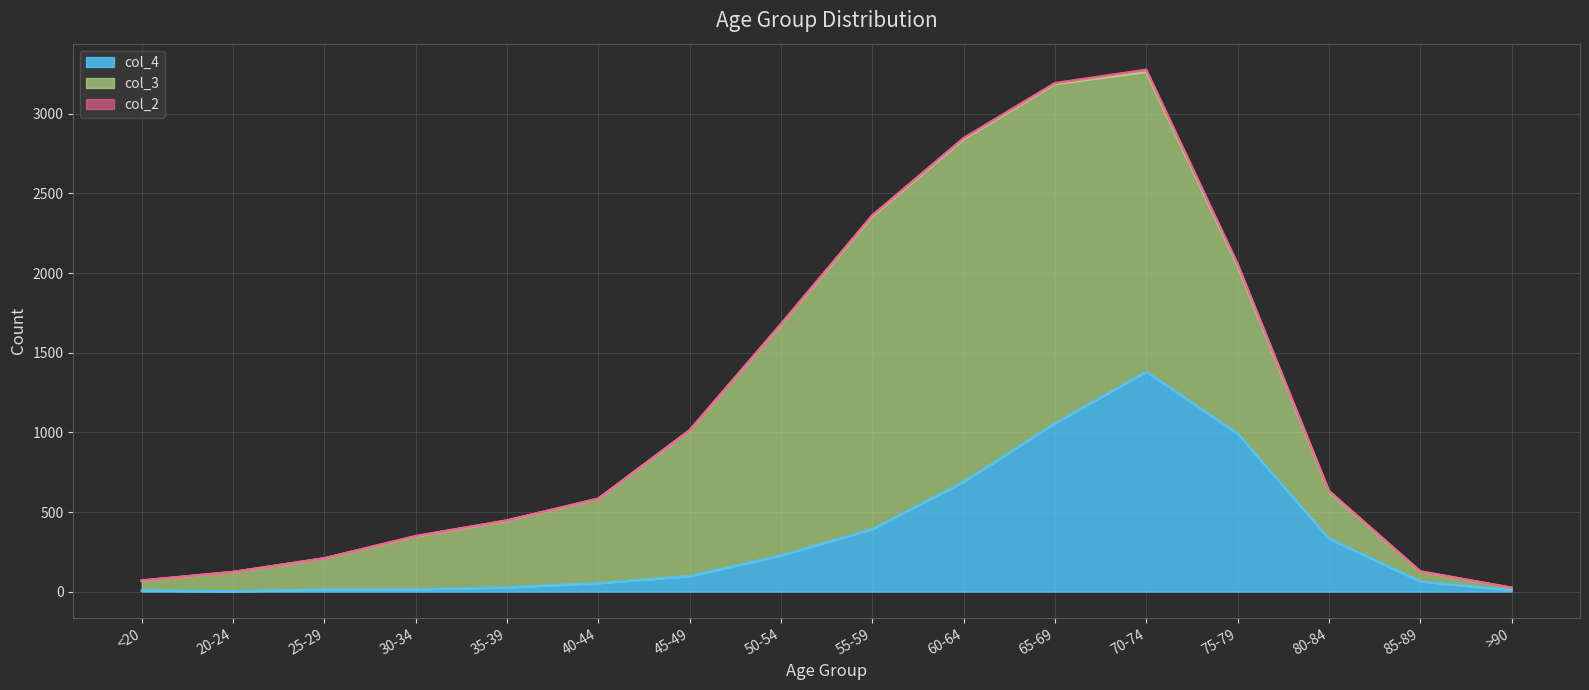

What are all the series names shown in the legend?

col_4, col_3, col_2